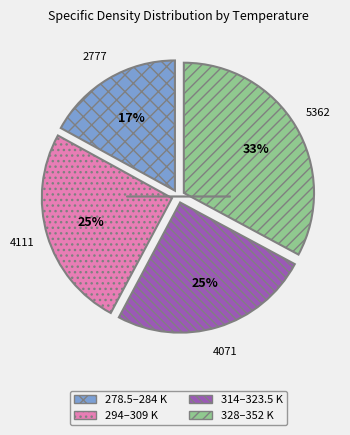

To the nearest percent, what is the average slice percentage?

25%